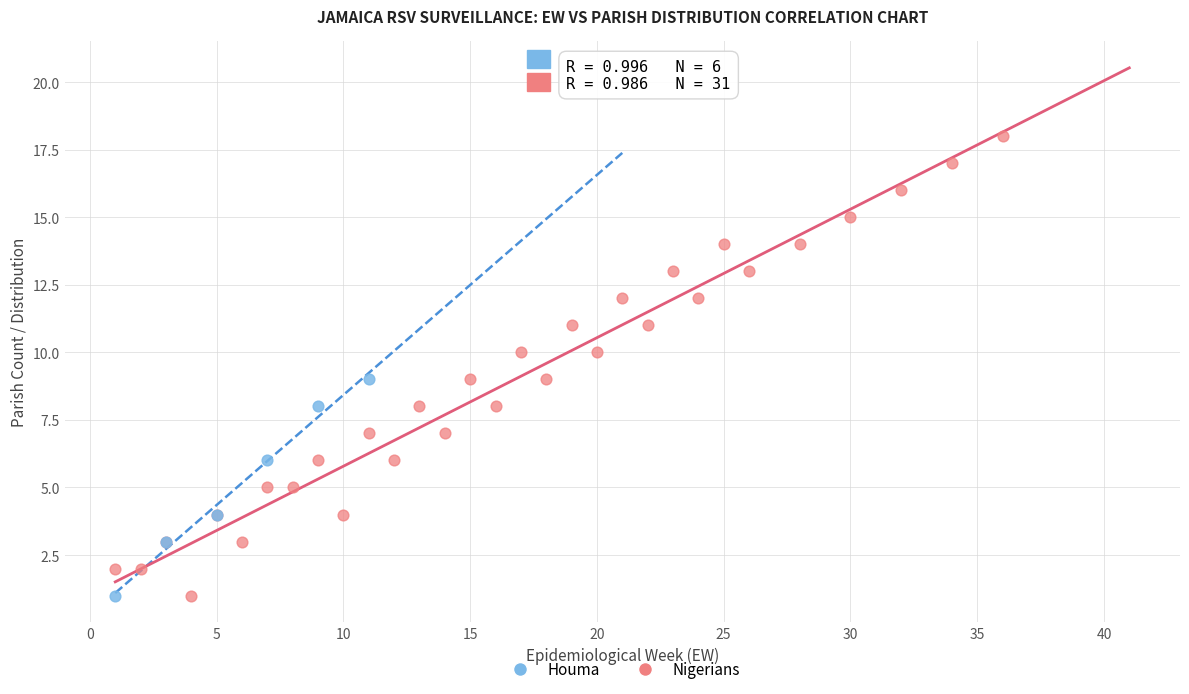

Which series has the widest spread of Y values?

Nigerians